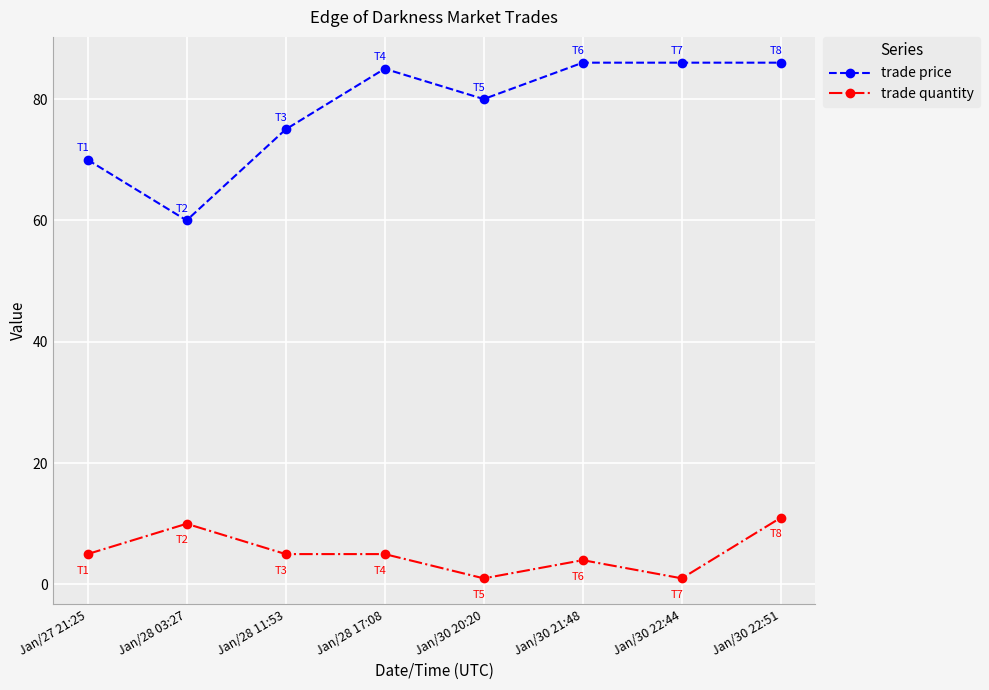

What is the highest value of the trade price series?

86